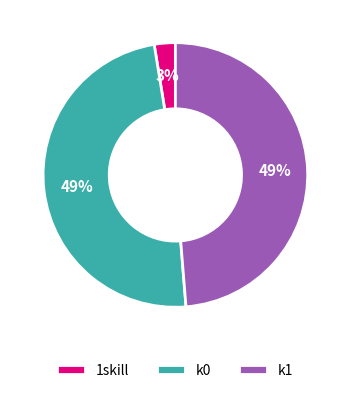

Is it true that k0 is 55% of the pie?

False